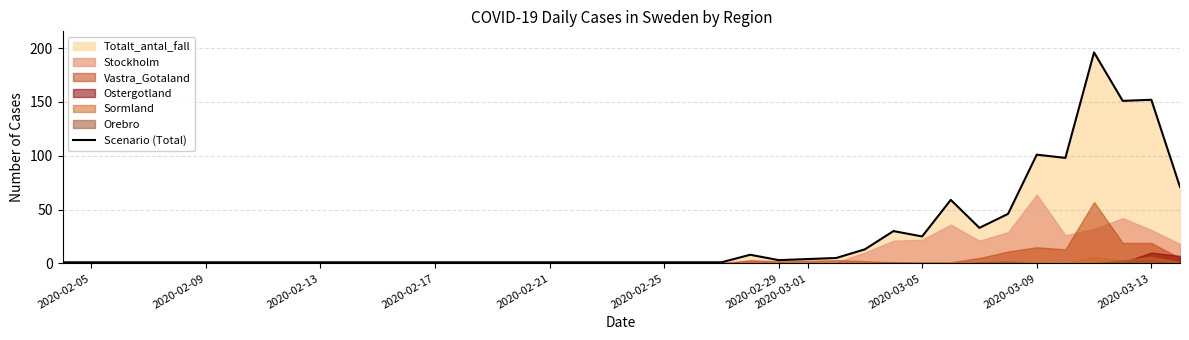

What is the maximum value for Scenario (Total)?

196